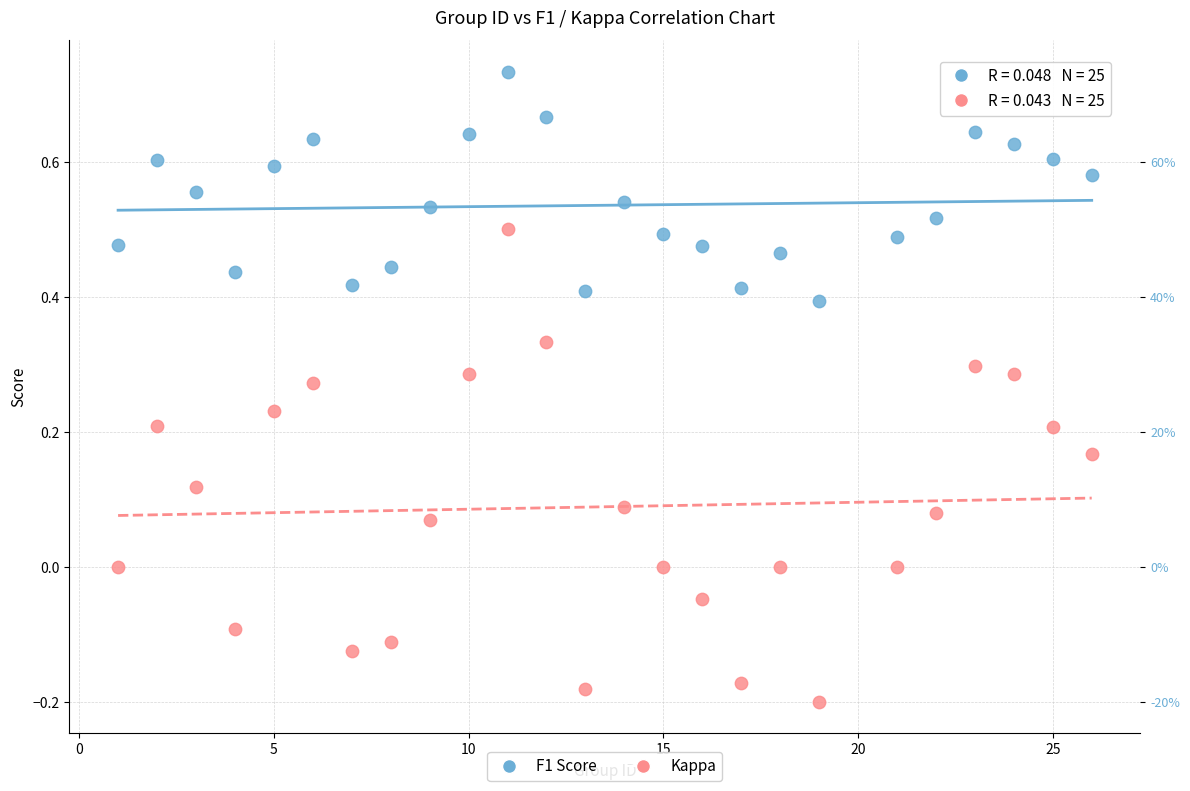

What are all the series names shown in the legend?

F1 Score, Kappa